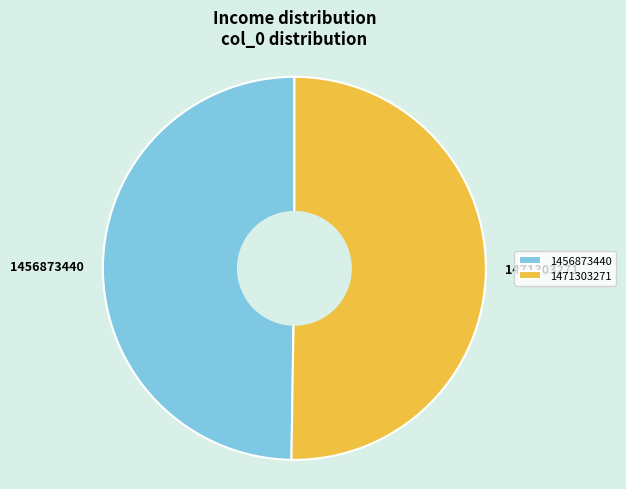

Approximately how many times larger is the value at 1456873440 compared to 1471303271?

1.0